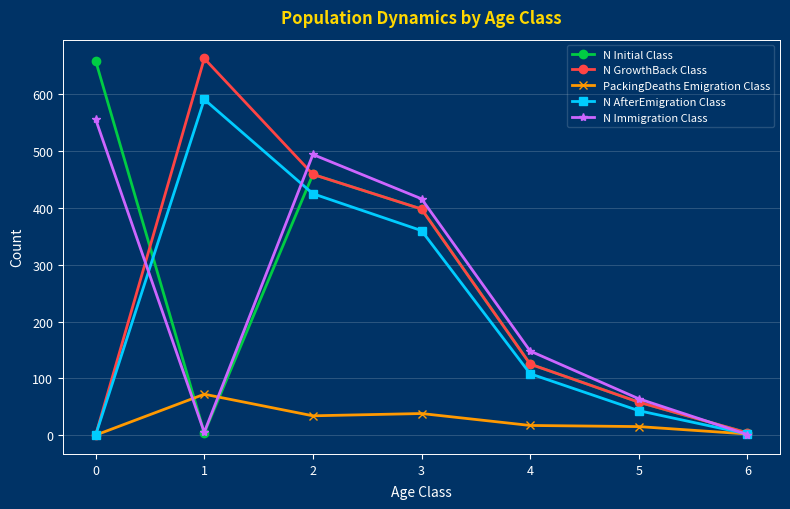

What is the value of the PackingDeaths Emigration Class point at the 3rd from the left?

34